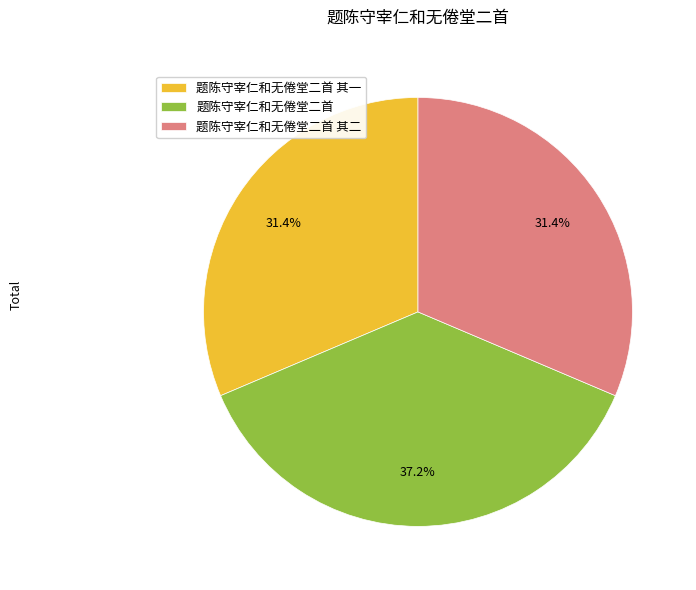

Between 题陈守宰仁和无倦堂二首 其一 and 题陈守宰仁和无倦堂二首, which is larger?

题陈守宰仁和无倦堂二首